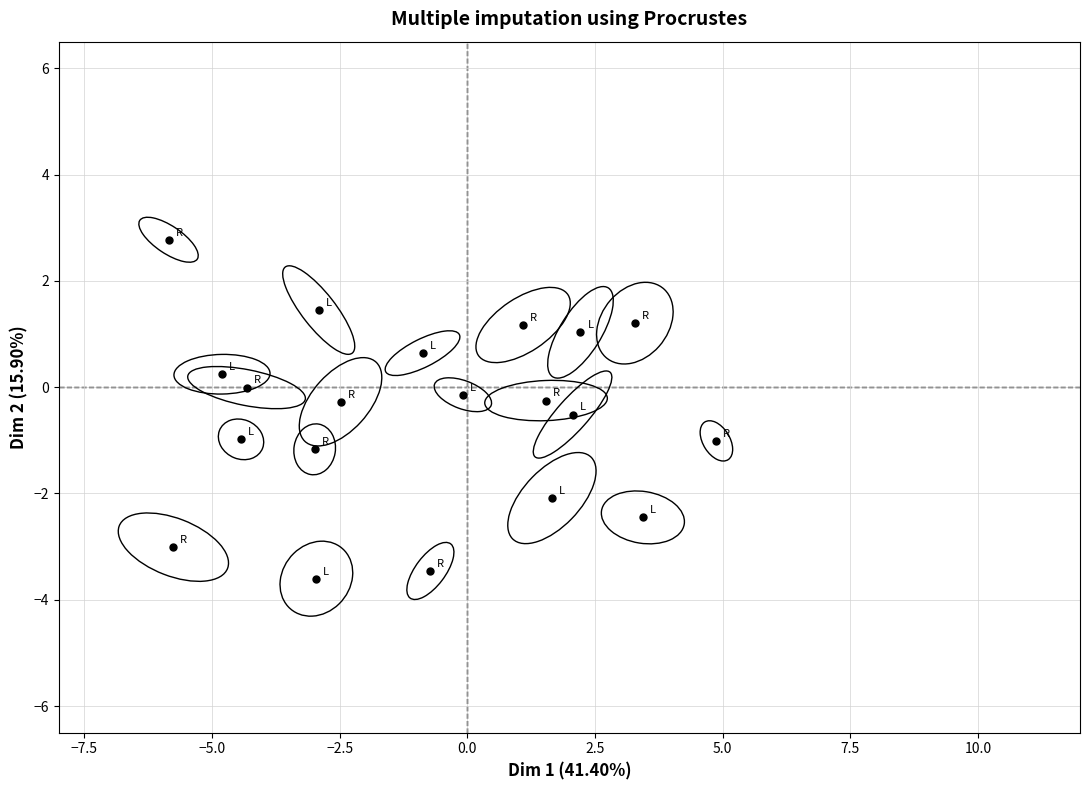

What is the range of Y values (max minus min)?

6.4